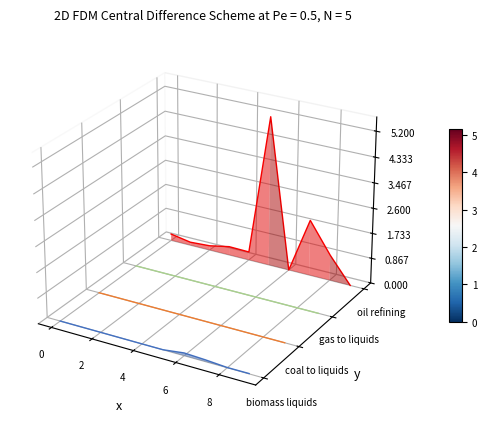

At 4, list the series in order from smallest to largest.

biomass liquids, coal to liquids, gas to liquids, oil refining